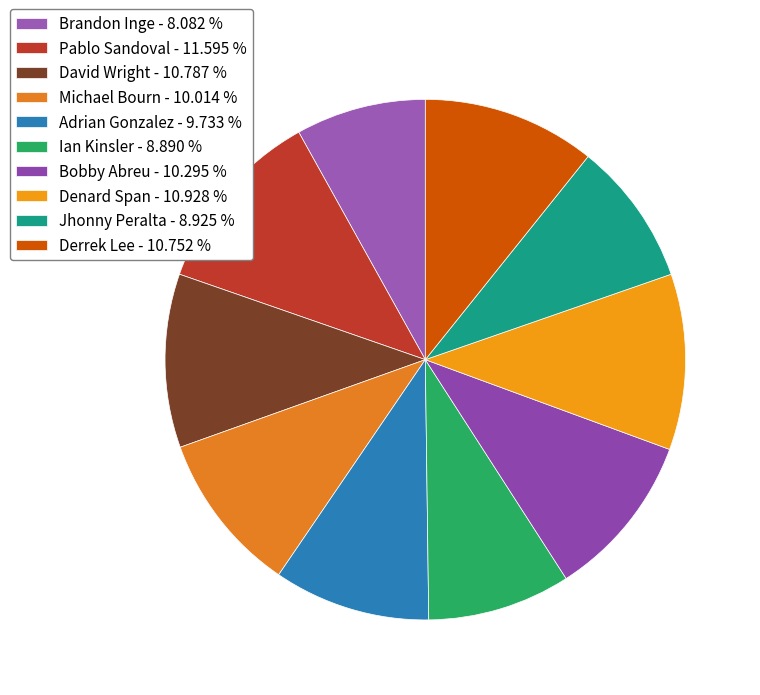

Is there any slice that represents more than half of the pie?

No